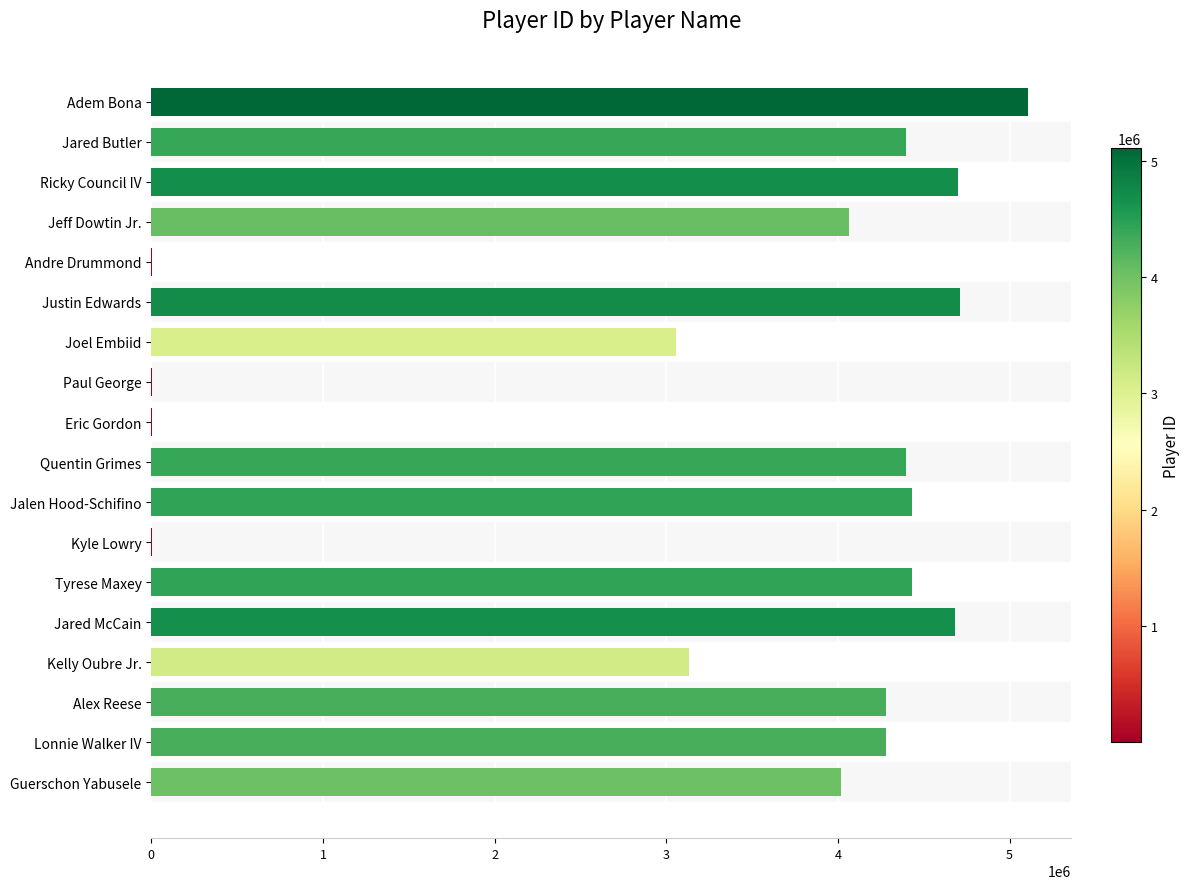

What value does the data have at Jared Butler?

4395695